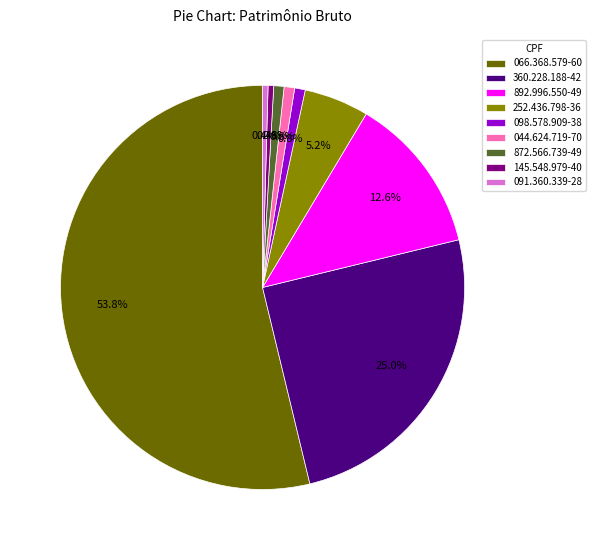

How many slices are in this pie chart?

9